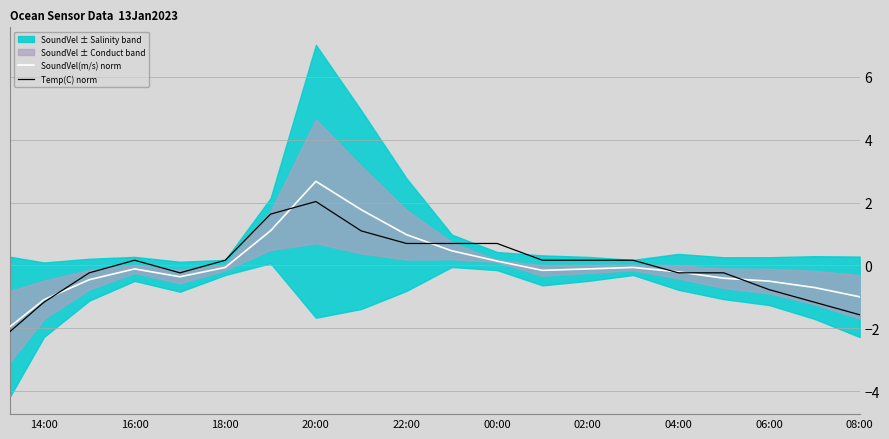

The Temp(C) norm series shows 2.0 at 20:00. True or false?

True